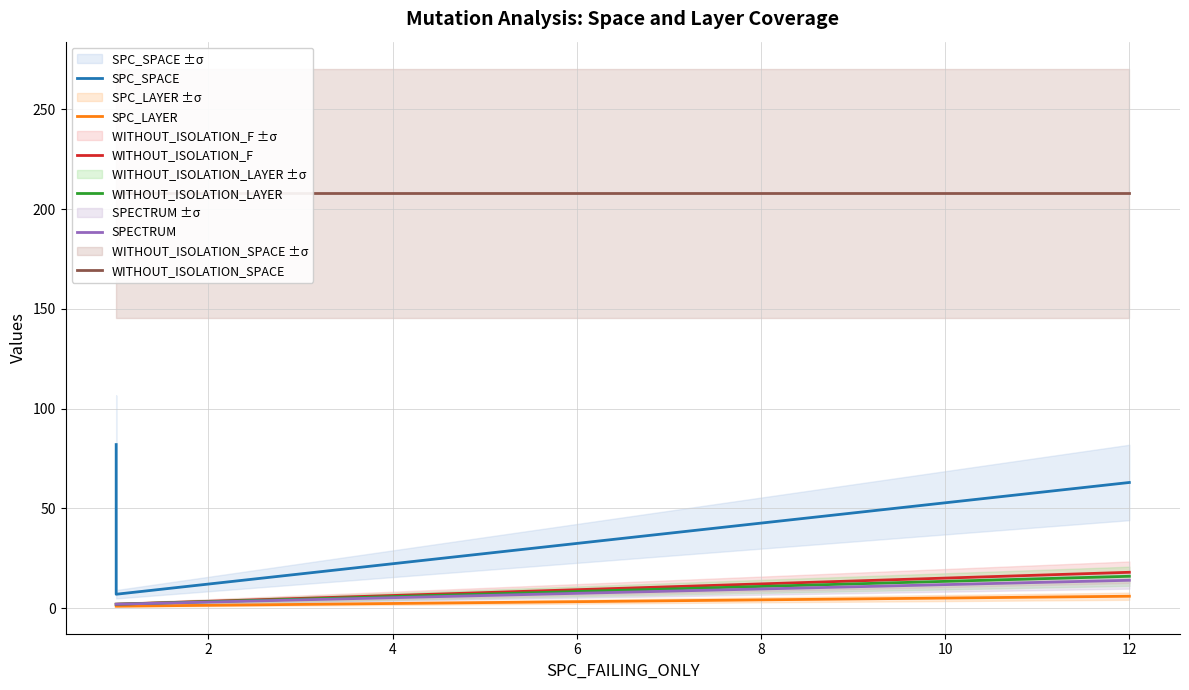

List the series in order of their peak value, lowest first.

SPC_LAYER, SPECTRUM, WITHOUT_ISOLATION_LAYER, WITHOUT_ISOLATION_F, SPC_SPACE, WITHOUT_ISOLATION_SPACE